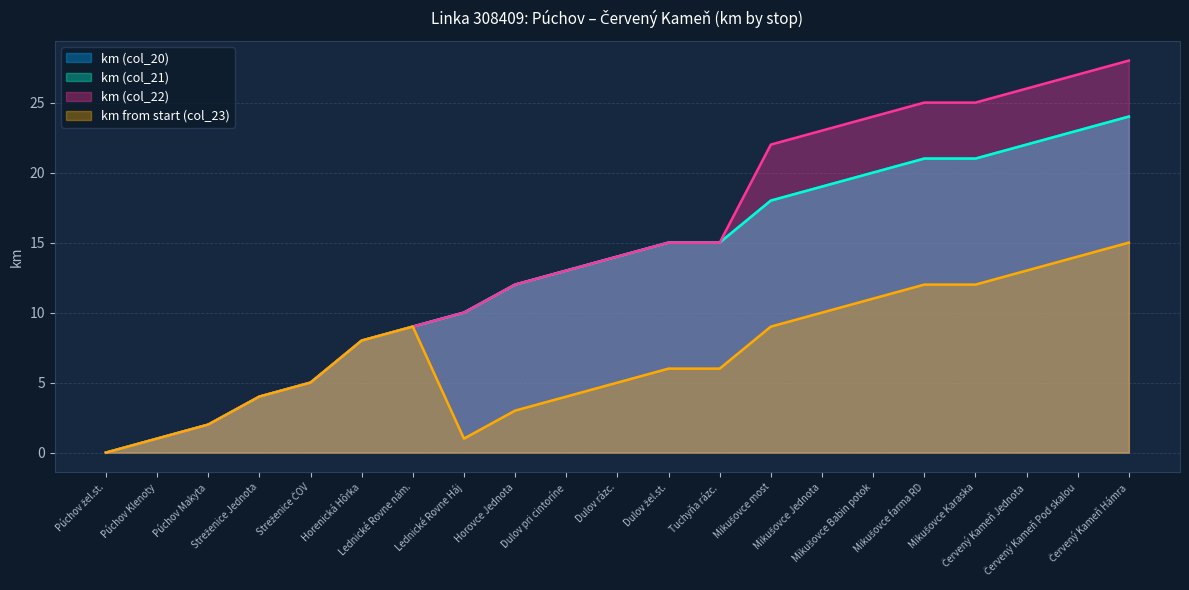

List the series in order of their peak value, lowest first.

km col_23, km col_20, km col_21, km col_22